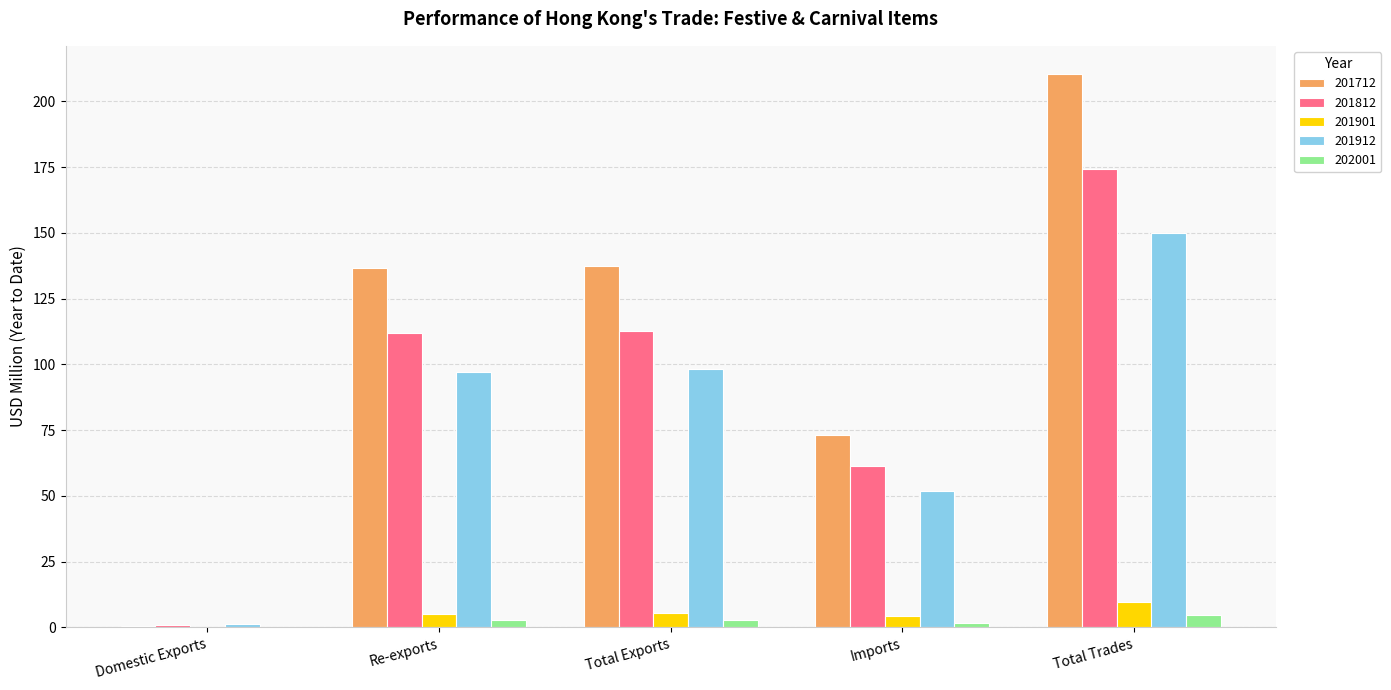

What is the highest value of the 201901 series?

9.6